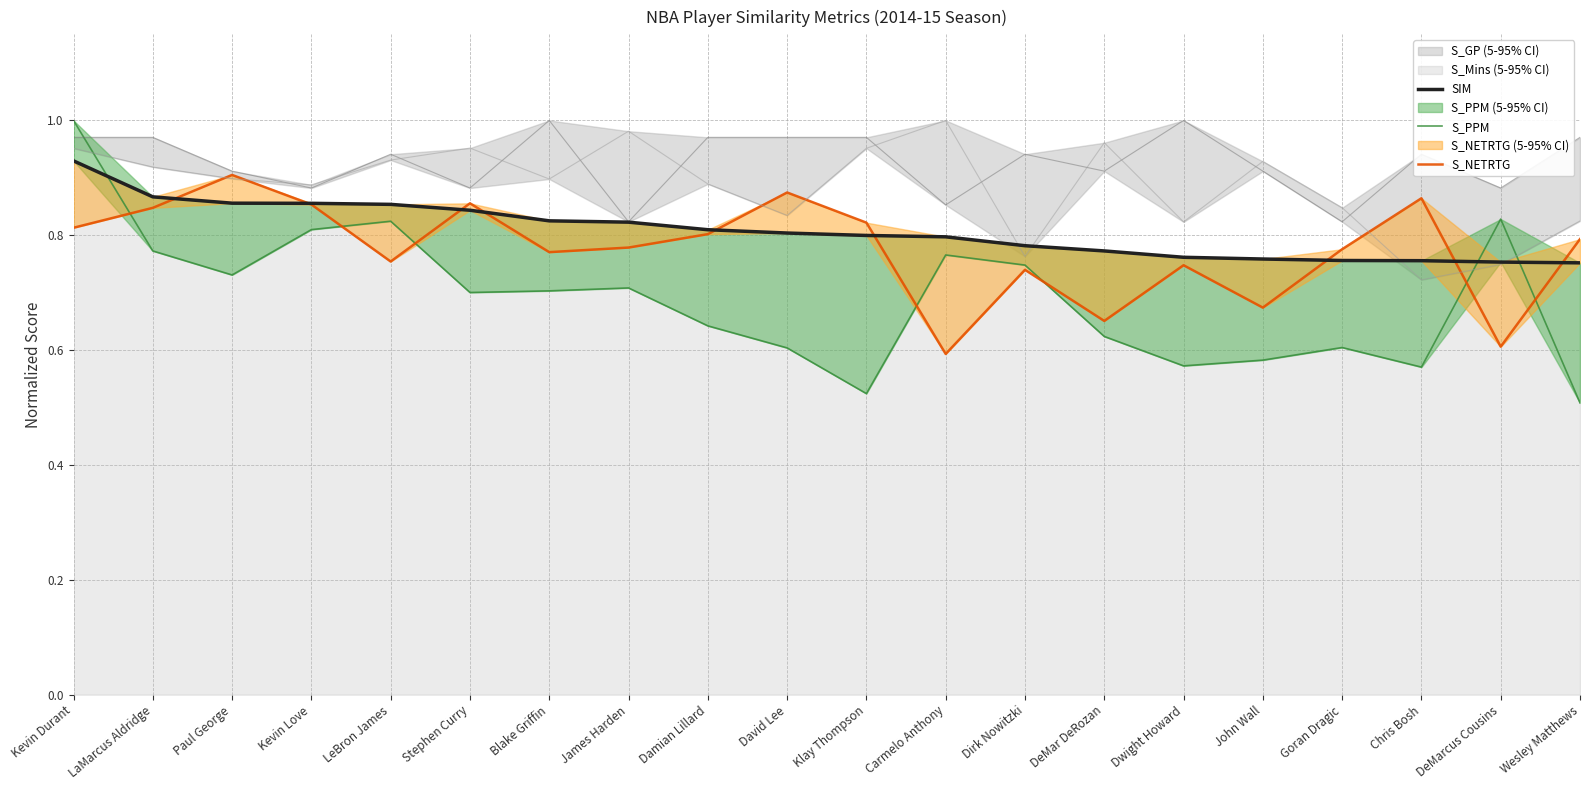

What is the difference between the highest and lowest values at Stephen Curry?

0.2